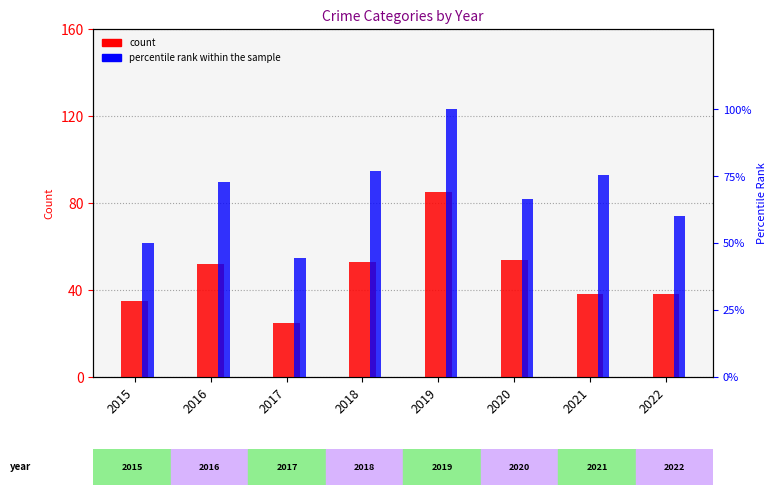

List the labels in order of percentile rank within the sample value, smallest first.

2017, 2015, 2022, 2020, 2016, 2021, 2018, 2019